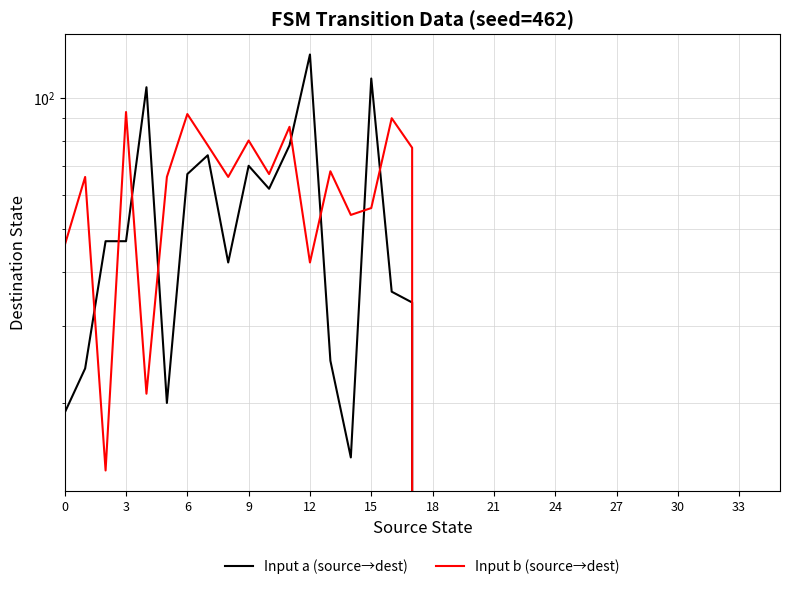

At how many categories does at least one series exceed 33?

18